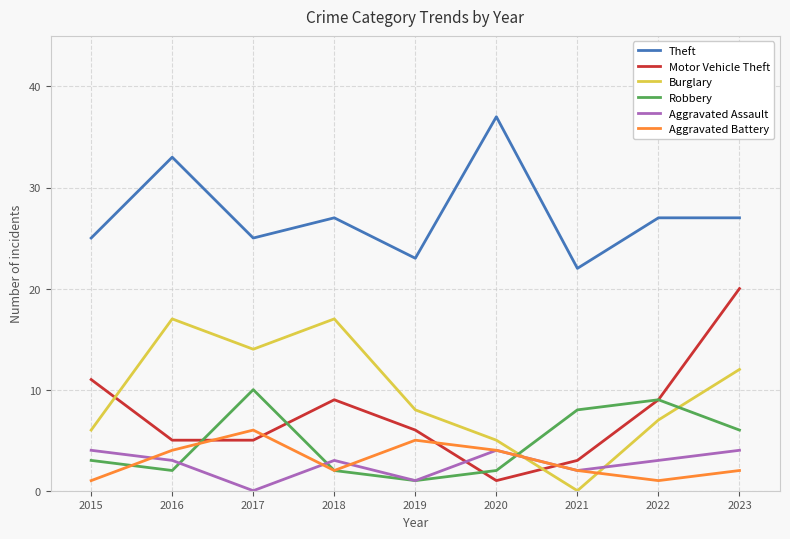

Reading left to right, transcribe all the data shown in this chart.

Theft: 2015=25	2016=33	2017=25	2018=27	2019=23	2020=37	2021=22	2022=27	2023=27
Motor Vehicle Theft: 2015=11	2016=5	2017=5	2018=9	2019=6	2020=1	2021=3	2022=9	2023=20
Burglary: 2015=6	2016=17	2017=14	2018=17	2019=8	2020=5	2021=0	2022=7	2023=12
Robbery: 2015=3	2016=2	2017=10	2018=2	2019=1	2020=2	2021=8	2022=9	2023=6
Aggravated Assault: 2015=4	2016=3	2017=0	2018=3	2019=1	2020=4	2021=2	2022=3	2023=4
Aggravated Battery: 2015=1	2016=4	2017=6	2018=2	2019=5	2020=4	2021=2	2022=1	2023=2